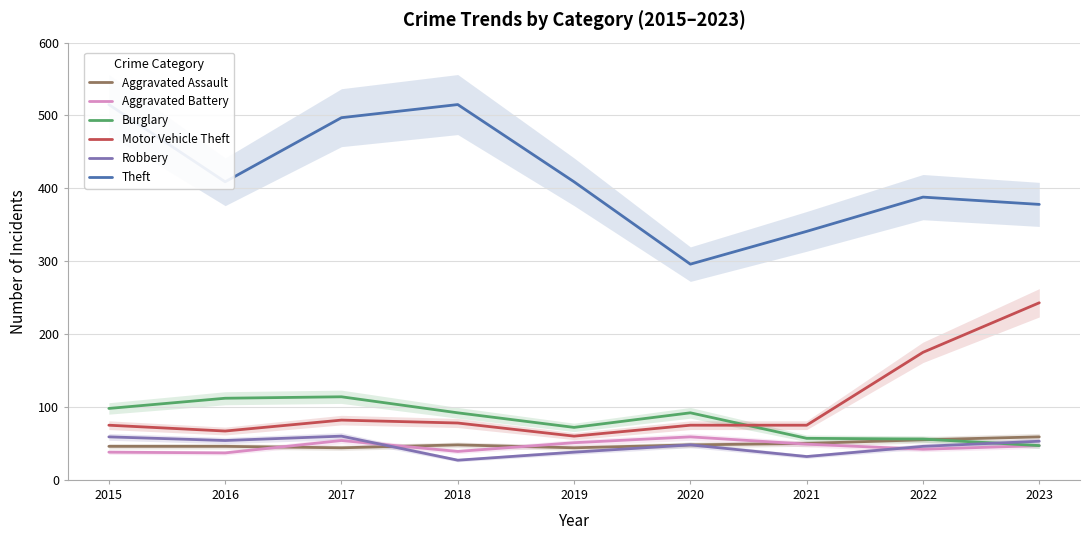

True or false: Theft has a value of 101 at 2022.

False